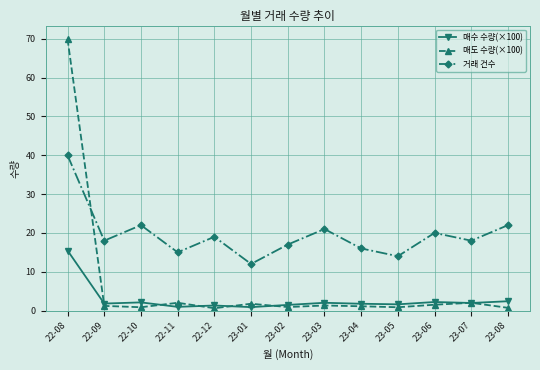

What are all the series names shown in the legend?

매수 수량(×100), 매도 수량(×100), 거래 건수